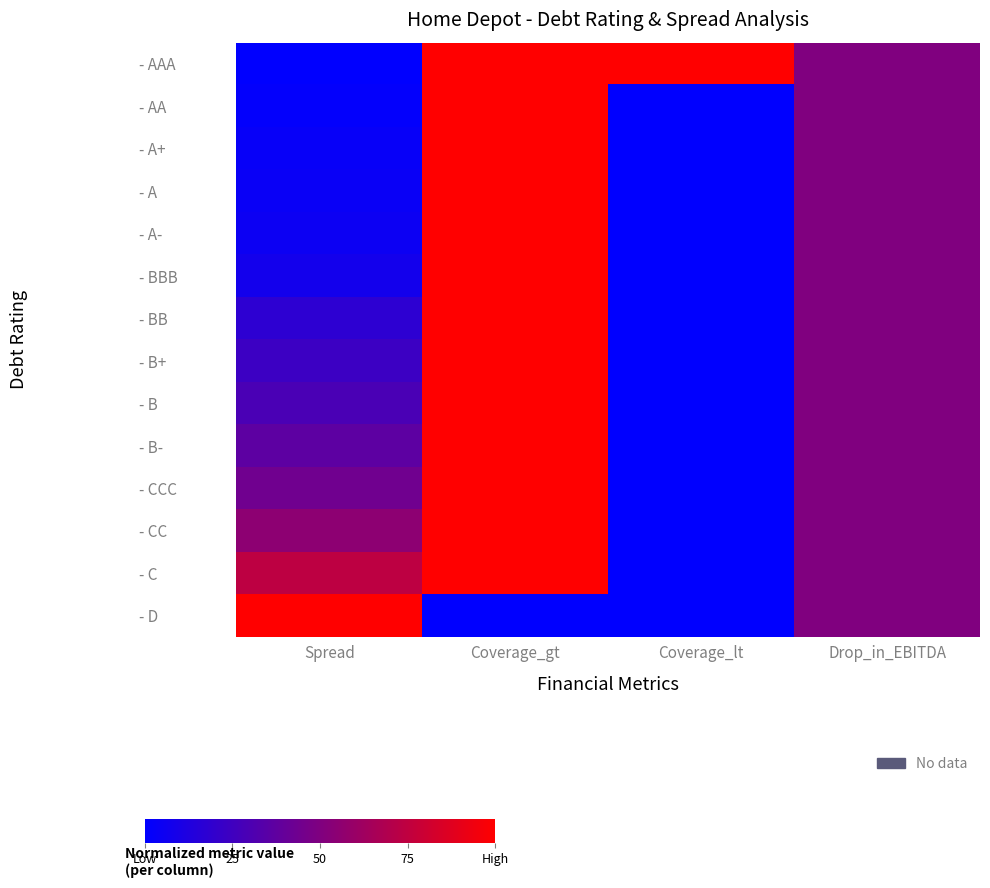

Reading left to right, what are all the values shown in this chart?

- AAA: Spread=0.0	Coverage_gt=1.0	Coverage_lt=1.0	Drop_in_EBITDA=0.5
- AA: Spread=0.0	Coverage_gt=1.0	Coverage_lt=0.0	Drop_in_EBITDA=0.5
- A+: Spread=0.0	Coverage_gt=1.0	Coverage_lt=0.0	Drop_in_EBITDA=0.5
- A: Spread=0.0	Coverage_gt=1.0	Coverage_lt=0.0	Drop_in_EBITDA=0.5
- A-: Spread=0.0	Coverage_gt=1.0	Coverage_lt=0.0	Drop_in_EBITDA=0.5
- BBB: Spread=0.1	Coverage_gt=1.0	Coverage_lt=0.0	Drop_in_EBITDA=0.5
- BB: Spread=0.2	Coverage_gt=1.0	Coverage_lt=0.0	Drop_in_EBITDA=0.5
- B+: Spread=0.2	Coverage_gt=1.0	Coverage_lt=0.0	Drop_in_EBITDA=0.5
- B: Spread=0.3	Coverage_gt=1.0	Coverage_lt=0.0	Drop_in_EBITDA=0.5
- B-: Spread=0.4	Coverage_gt=1.0	Coverage_lt=0.0	Drop_in_EBITDA=0.5
- CCC: Spread=0.4	Coverage_gt=1.0	Coverage_lt=0.0	Drop_in_EBITDA=0.5
- CC: Spread=0.6	Coverage_gt=1.0	Coverage_lt=0.0	Drop_in_EBITDA=0.5
- C: Spread=0.7	Coverage_gt=1.0	Coverage_lt=0.0	Drop_in_EBITDA=0.5
- D: Spread=1.0	Coverage_gt=0.0	Coverage_lt=0.0	Drop_in_EBITDA=0.5